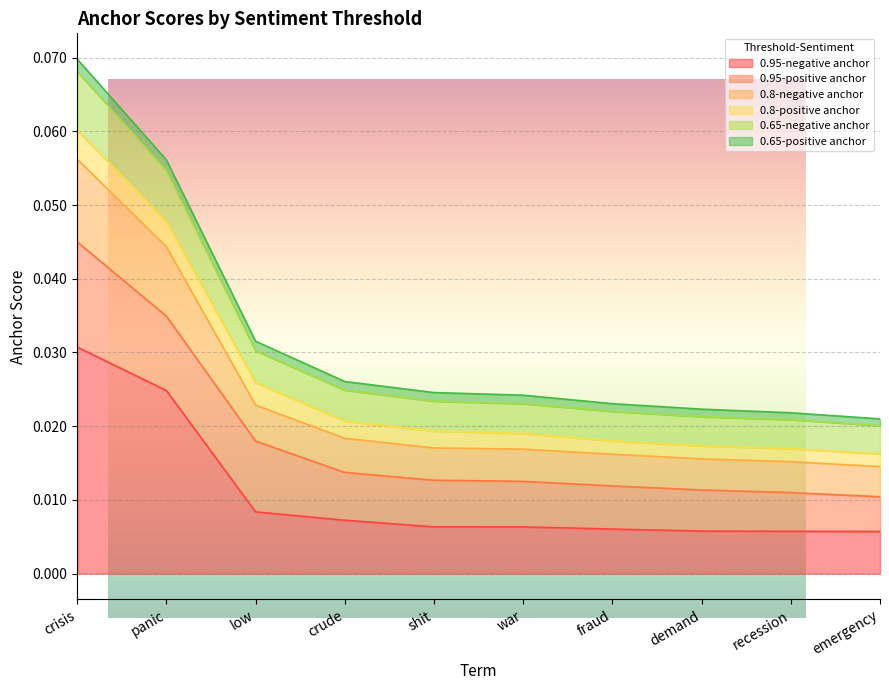

True or false: 0.65-negative anchor and 0.95-negative anchor cross at least once.

False